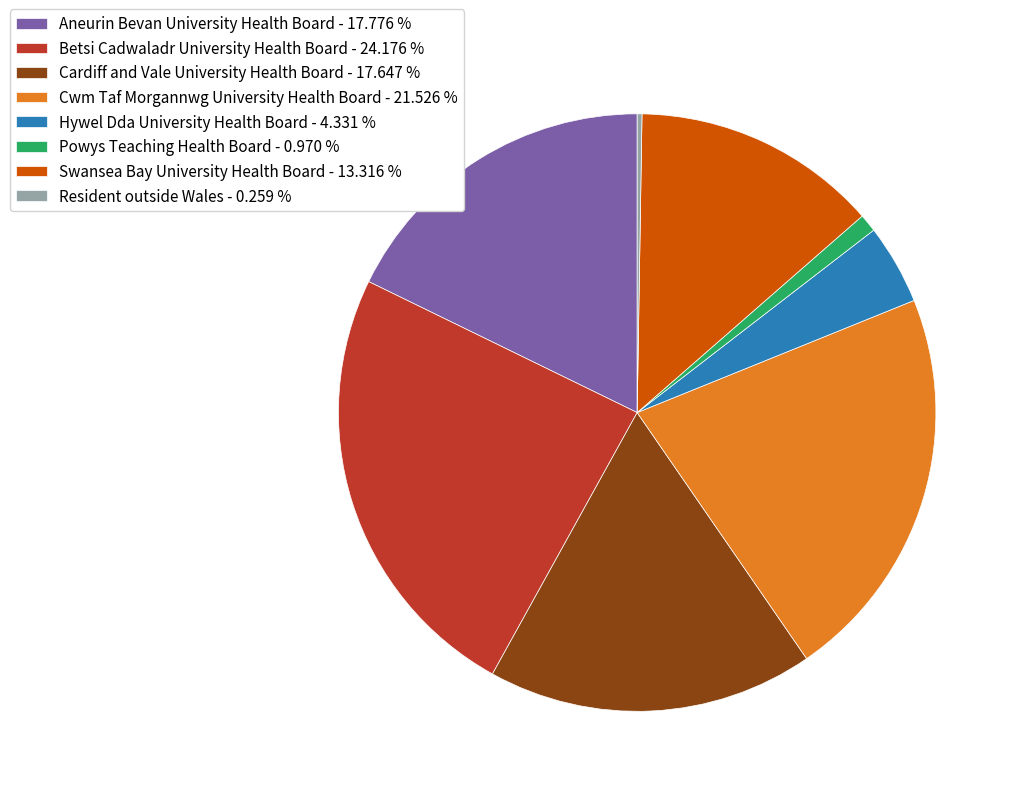

The Swansea Bay University Health Board slice represents 13% of the pie. True or false?

True